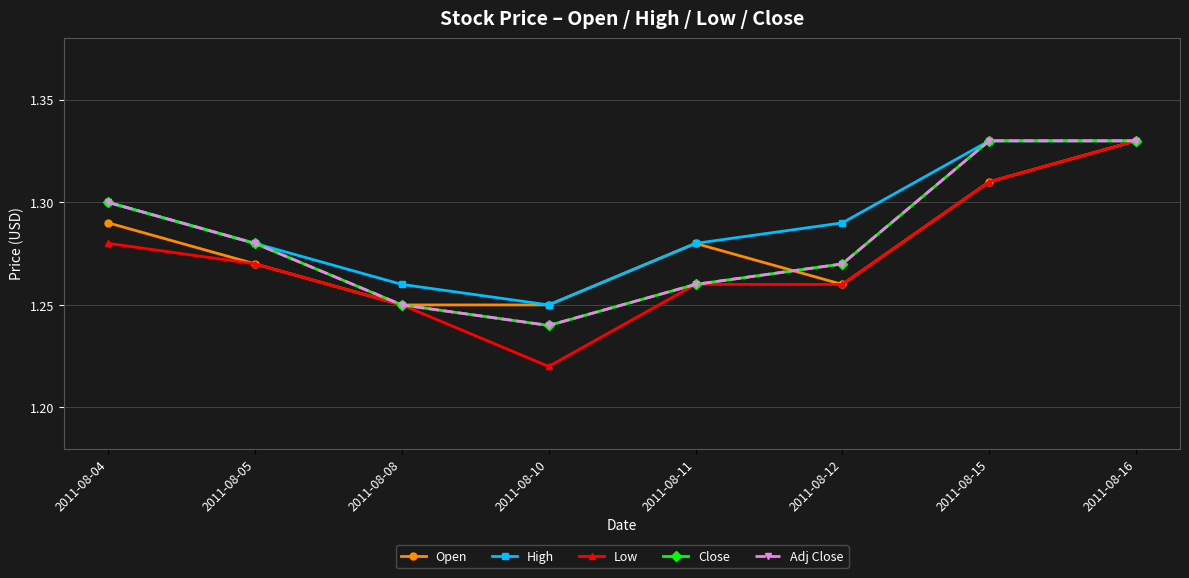

What is the approximate value of Adj Close at 2011-08-11?

1.3